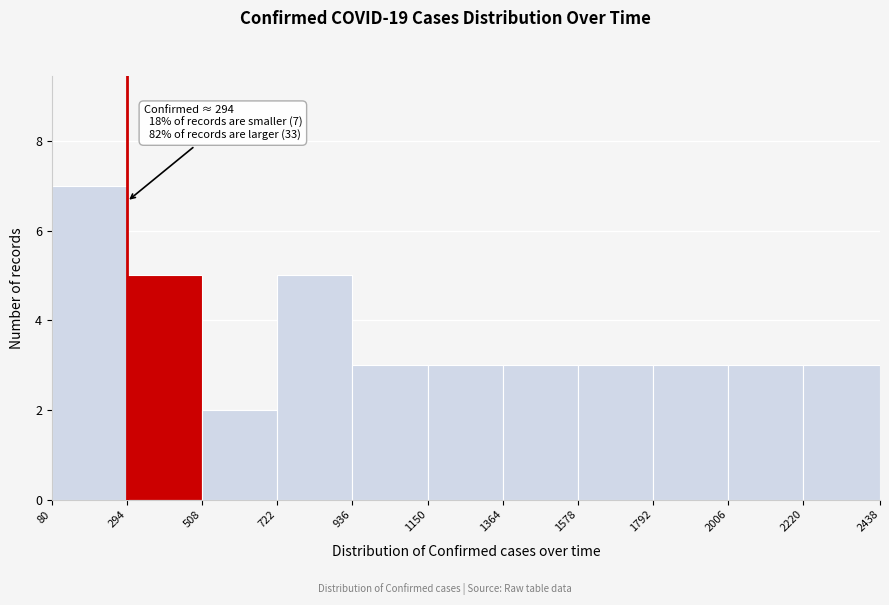

Over which range of the x-axis is the bar tallest?

80 to 294